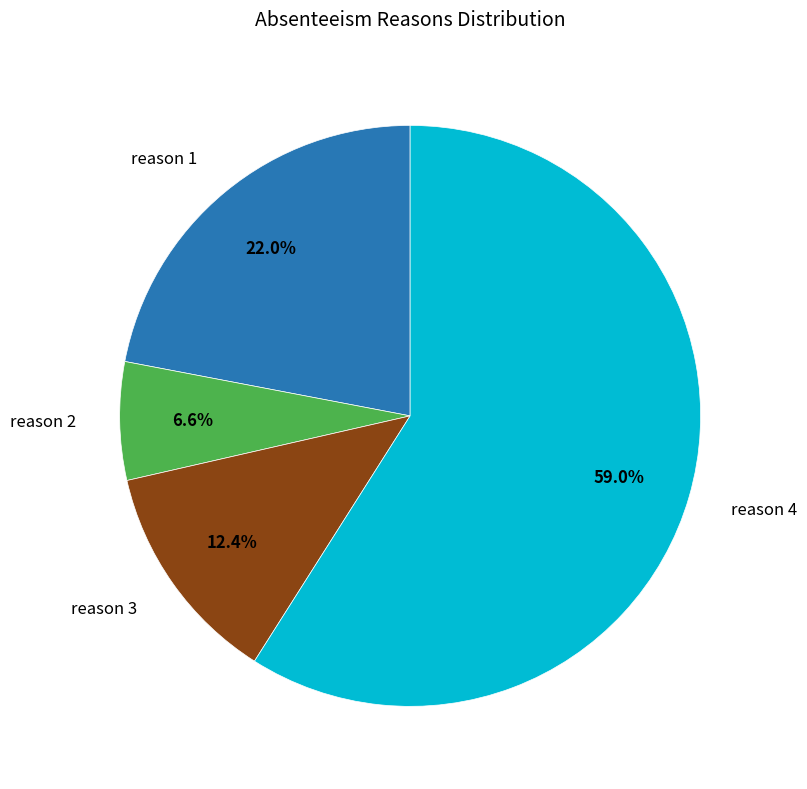

How many segments does this pie chart have?

4